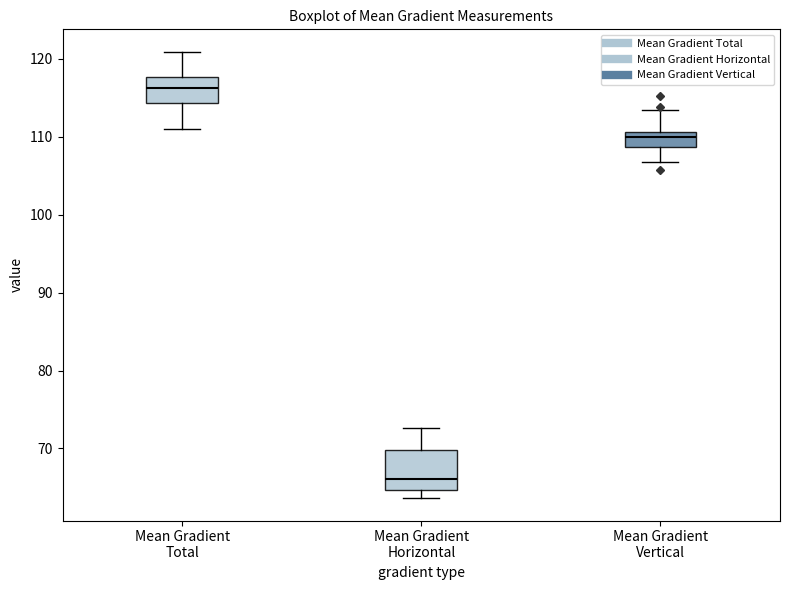

Which box's median line is the highest?

Mean Gradient Total